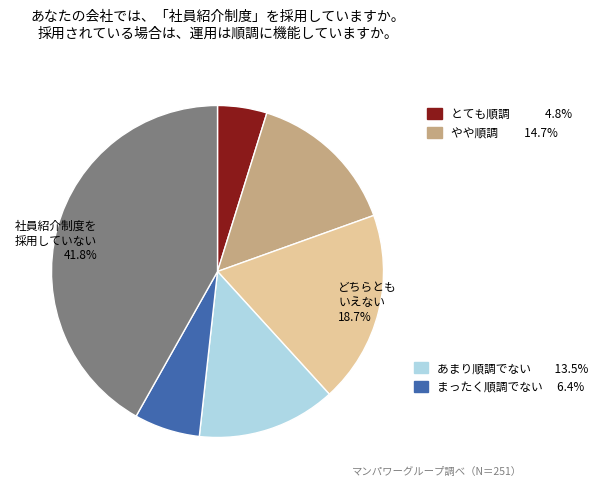

Does any single category account for the majority?

No